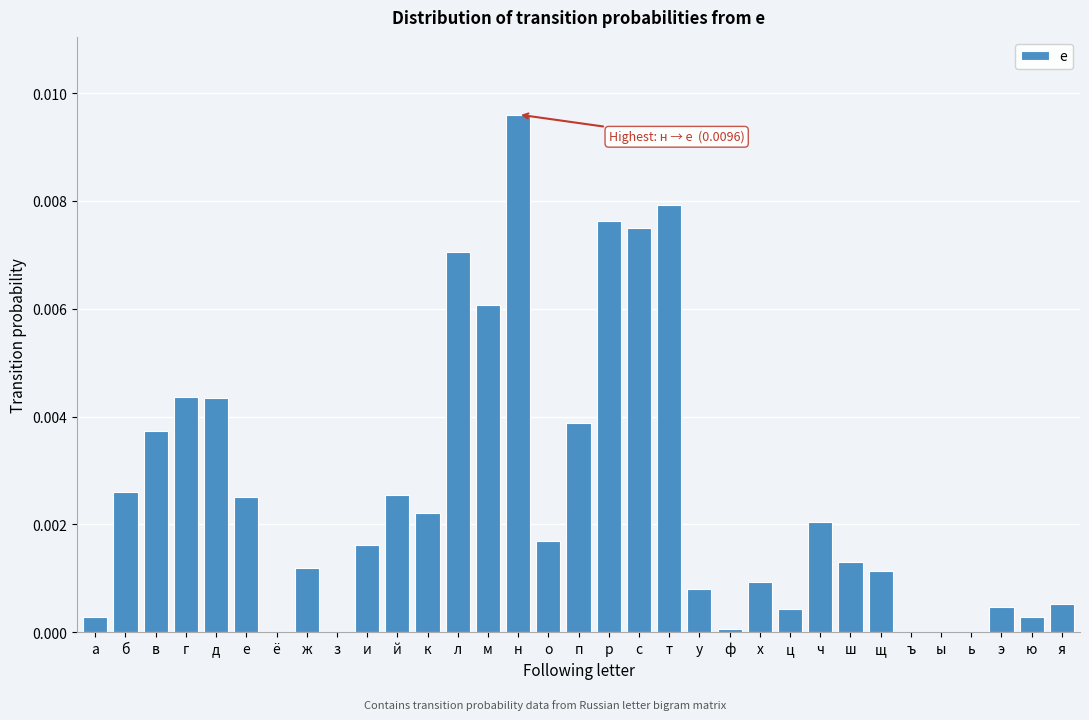

True or false: the data shows 0.0 at ц.

True